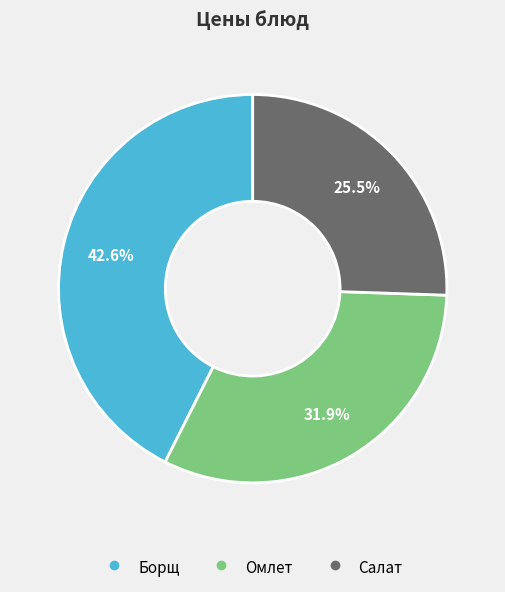

To the nearest percent, what is the average slice percentage?

33%